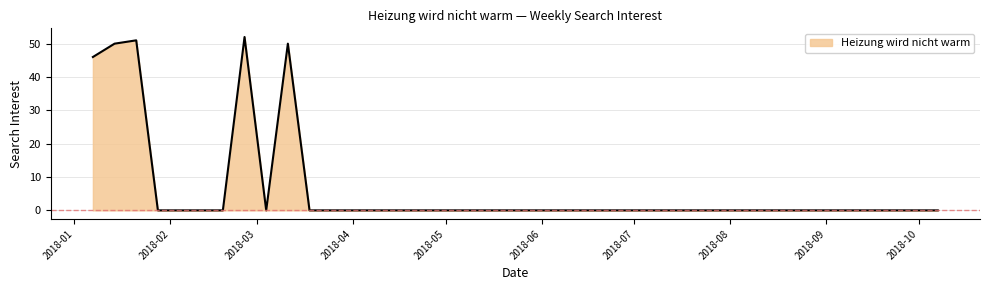

What is the difference between the maximum and minimum values?

52